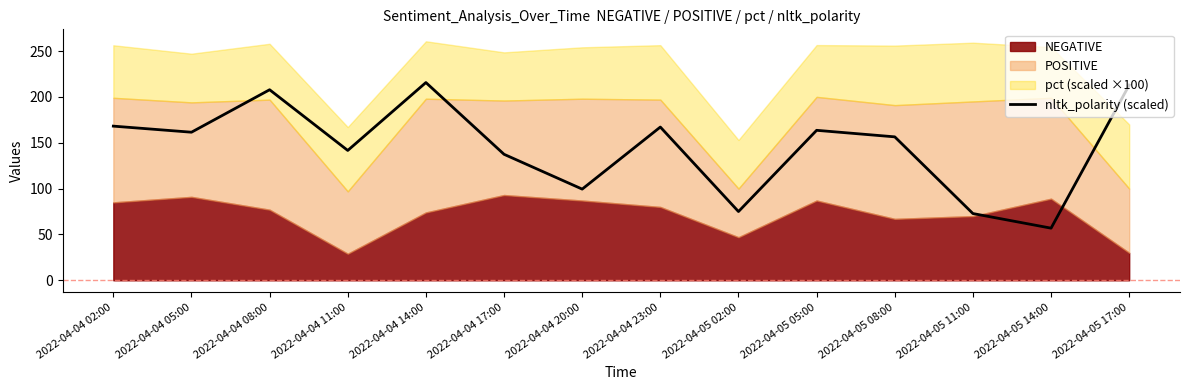

Where does the data first go above 161?

2022-04-04 02:00